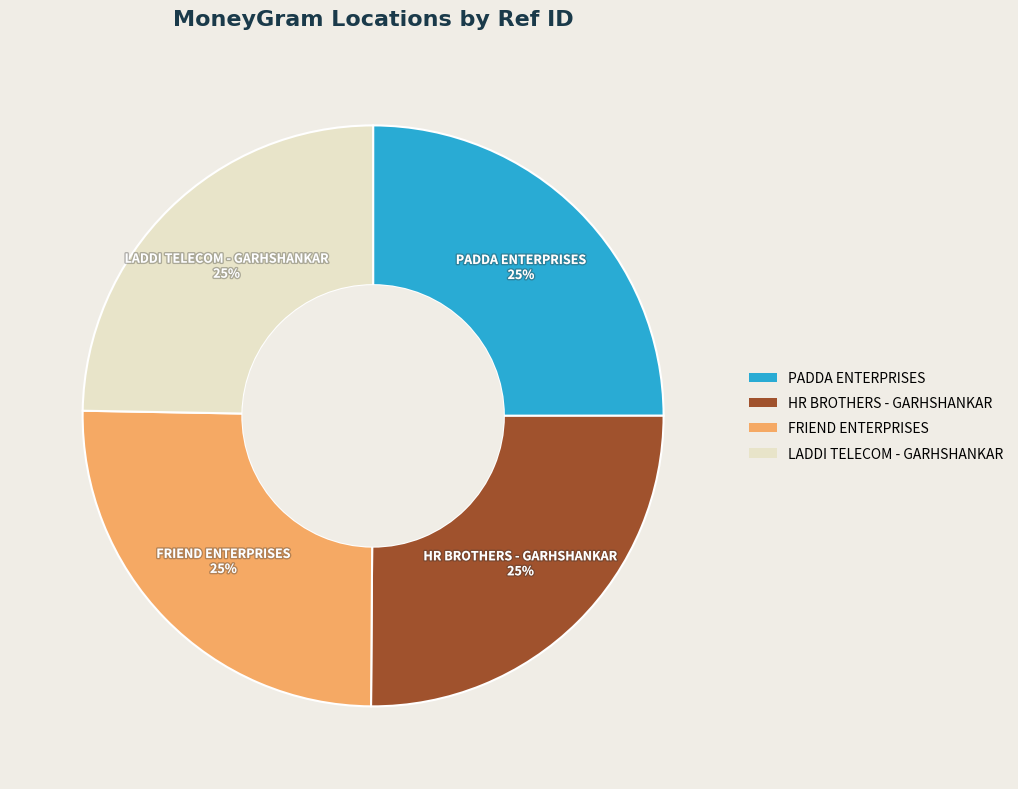

True or false: LADDI TELECOM - GARHSHANKAR accounts for 25% of the total.

True